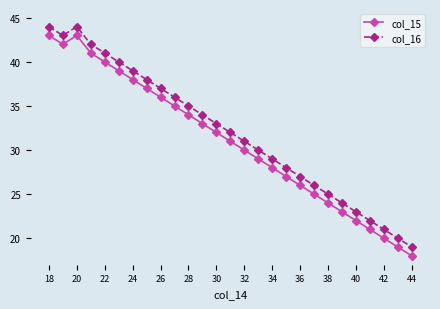

What is the average value of the col_16 series?

32